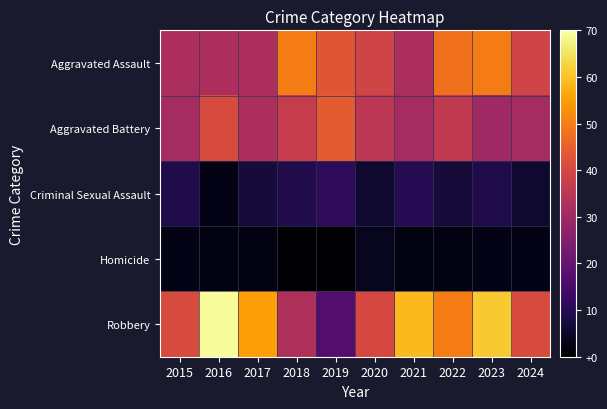

Reading left to right, transcribe all the data shown in this chart.

Aggravated Assault: 2015=32	2016=32	2017=32	2018=50	2019=43	2020=39	2021=32	2022=48	2023=50	2024=39
Aggravated Battery: 2015=31	2016=41	2017=32	2018=37	2019=44	2020=35	2021=31	2022=36	2023=30	2024=31
Criminal Sexual Assault: 2015=9	2016=3	2017=7	2018=9	2019=11	2020=6	2021=10	2022=7	2023=9	2024=6
Homicide: 2015=3	2016=2	2017=2	2018=0	2019=0	2020=4	2021=2	2022=2	2023=3	2024=3
Robbery: 2015=41	2016=69	2017=55	2018=33	2019=17	2020=40	2021=59	2022=50	2023=61	2024=41